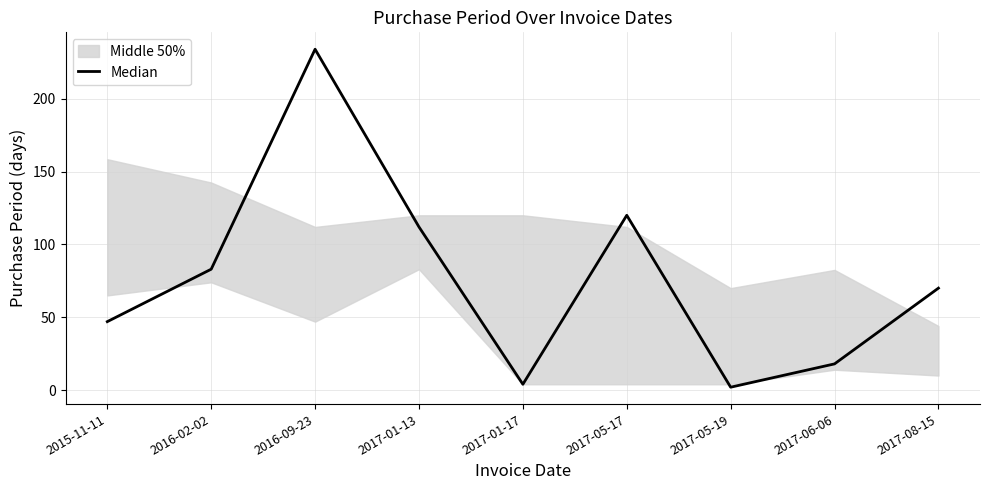

What position from the right is 2017-01-17?

5